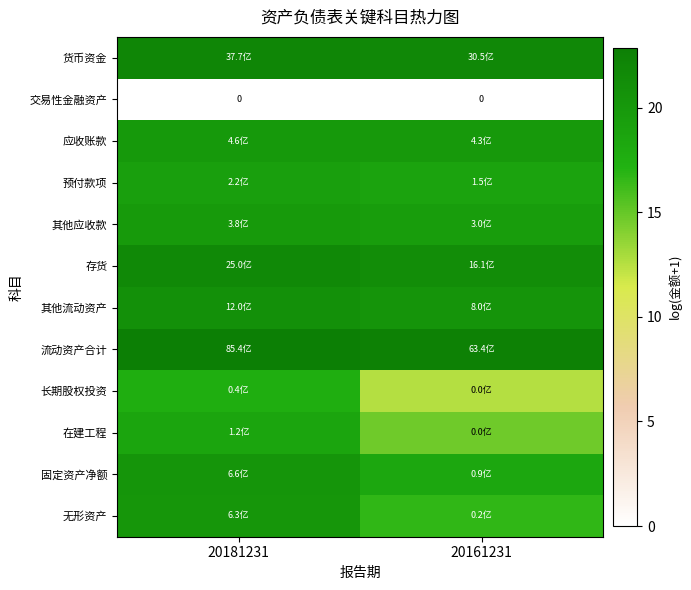

Read the 在建工程 value at 20161231.

14.7